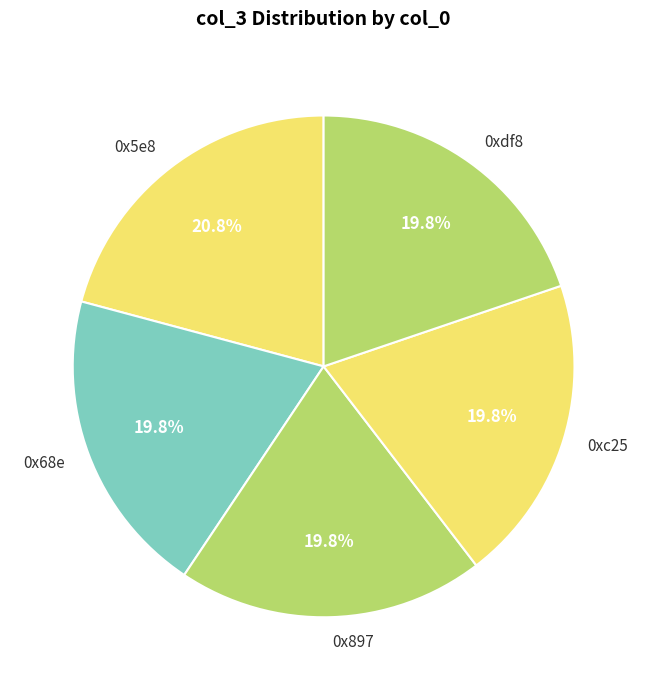

Which slice is the largest?

0x5e8